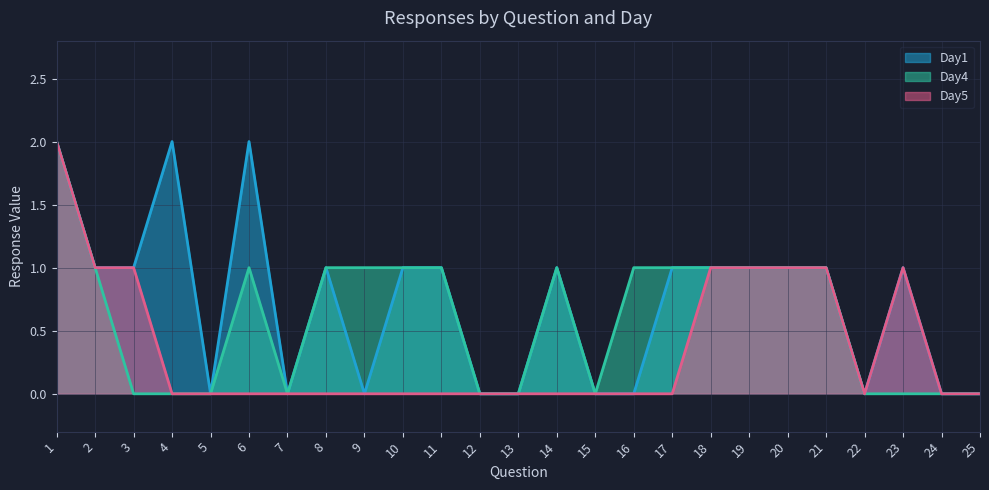

At which category is the sum across all series the highest?

1